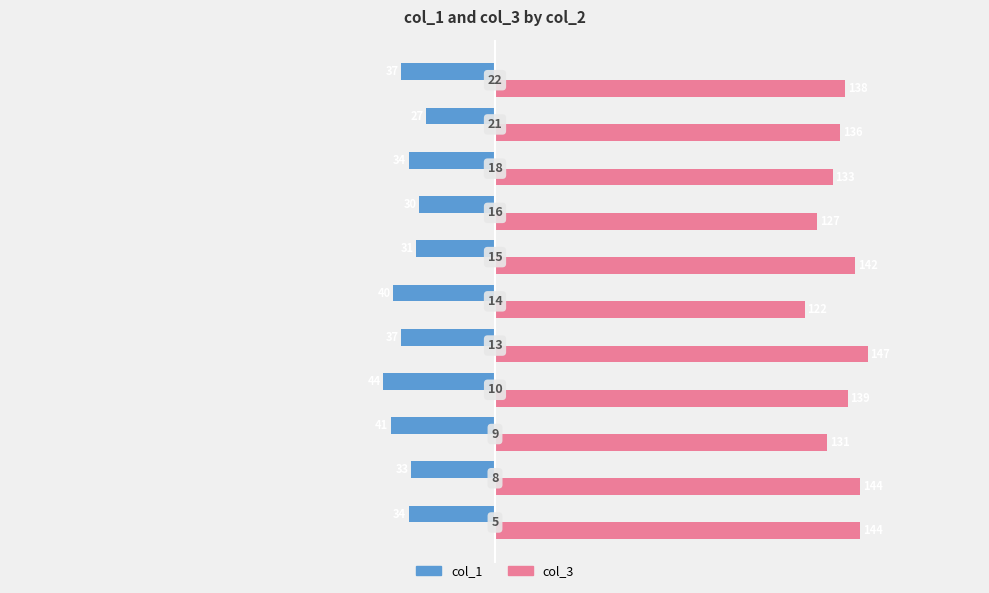

Which series has the largest range (max minus min)?

col_3